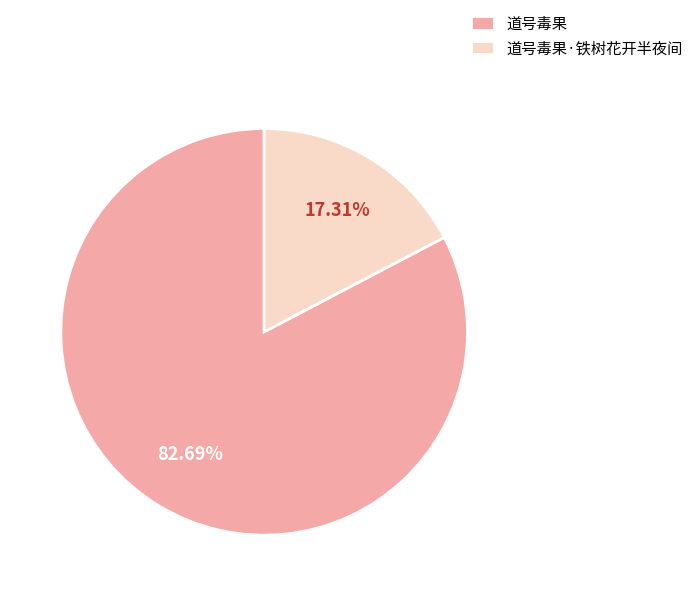

Rank the categories by value from lowest to highest.

道号毒果·铁树花开半夜间, 道号毒果